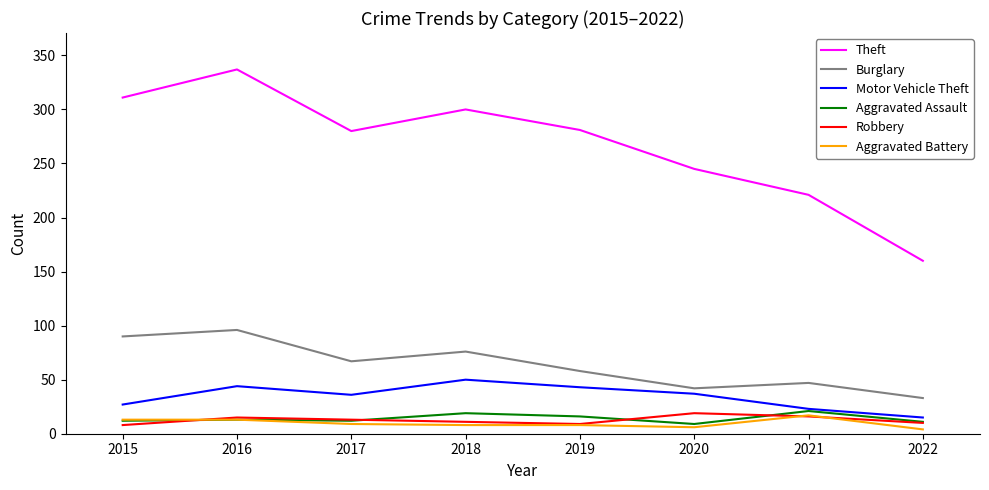

What is the greatest value displayed?

337